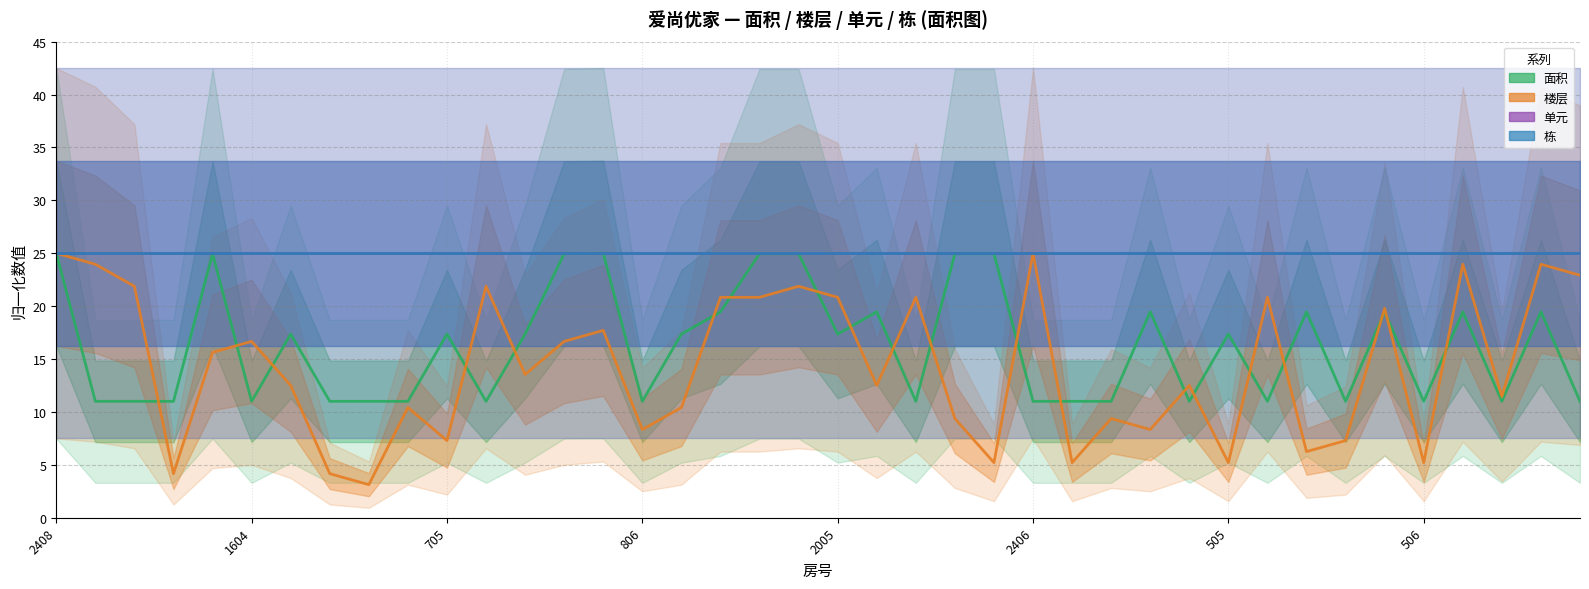

The value of 单元 at 16 is 32.9. True or false?

False